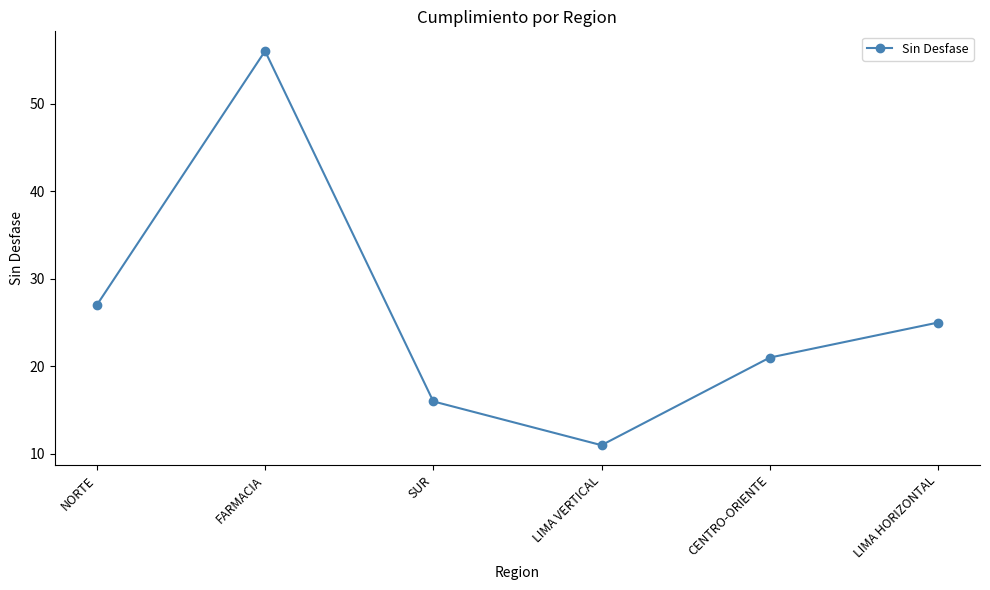

At which category does the data reach its first local valley?

LIMA VERTICAL